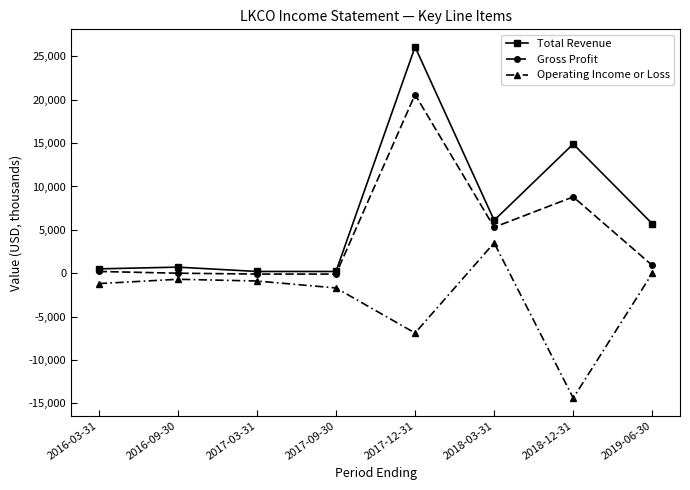

True or false: Total Revenue and Operating Income or Loss intersect in this chart.

False